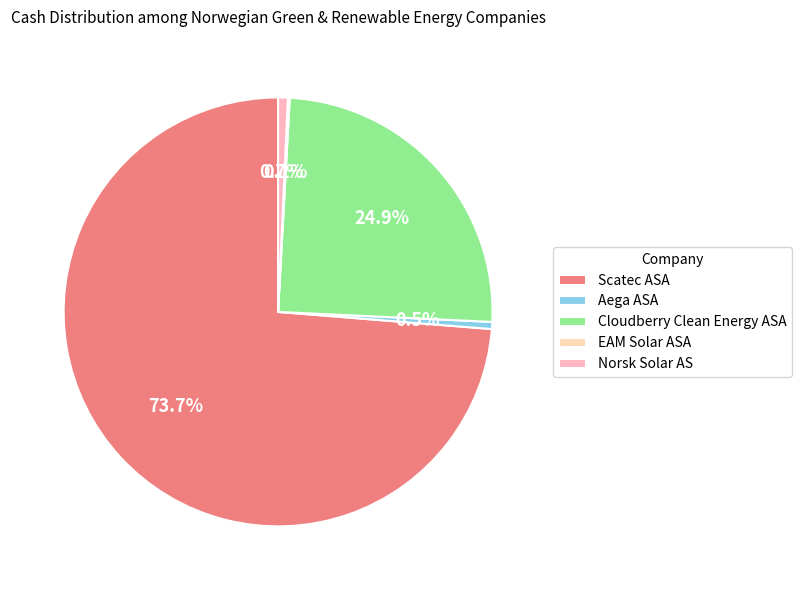

True or false: Cloudberry Clean Energy ASA accounts for 25% of the total.

True